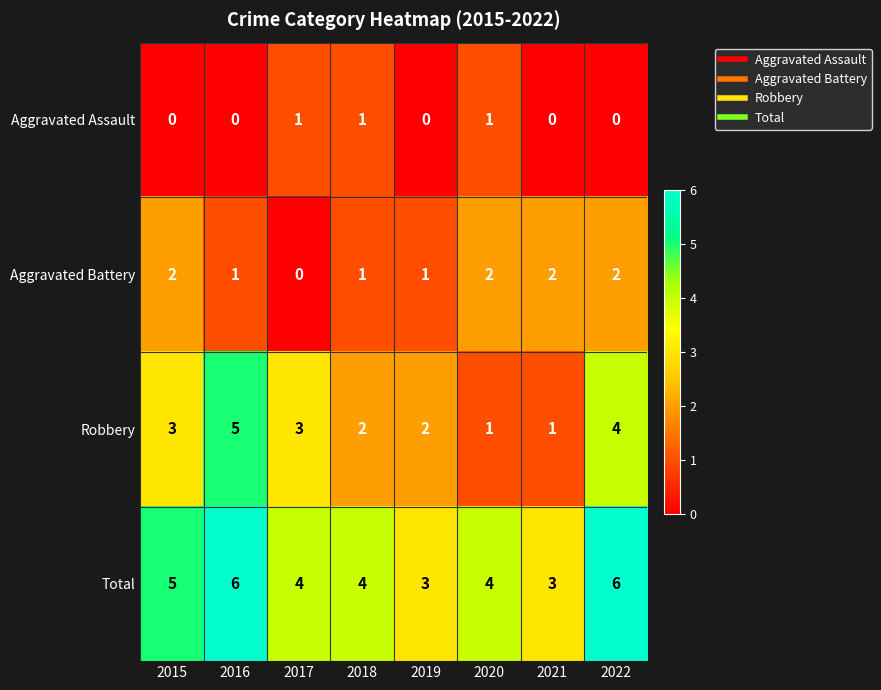

What is the greatest value displayed?

6